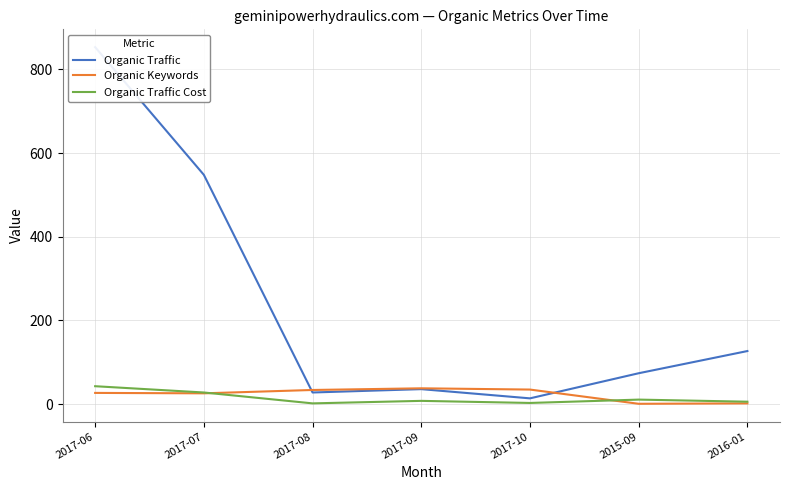

True or false: Organic Keywords and Organic Traffic Cost cross at least once.

True